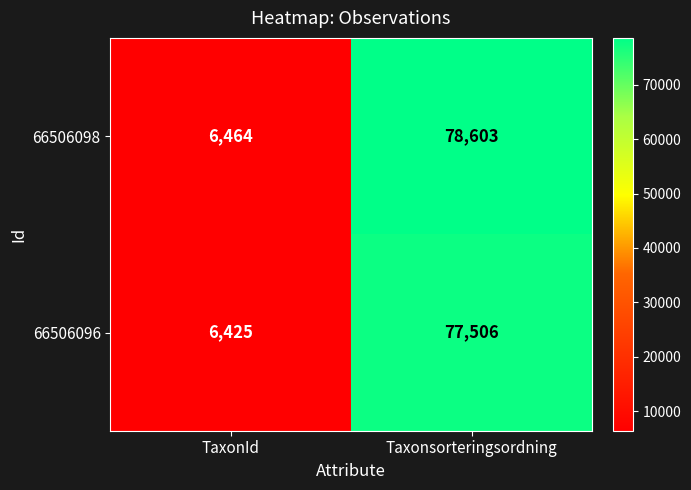

Reading left to right, extract all data points from this chart.

66506098: 6464	78603
66506096: 6425	77506